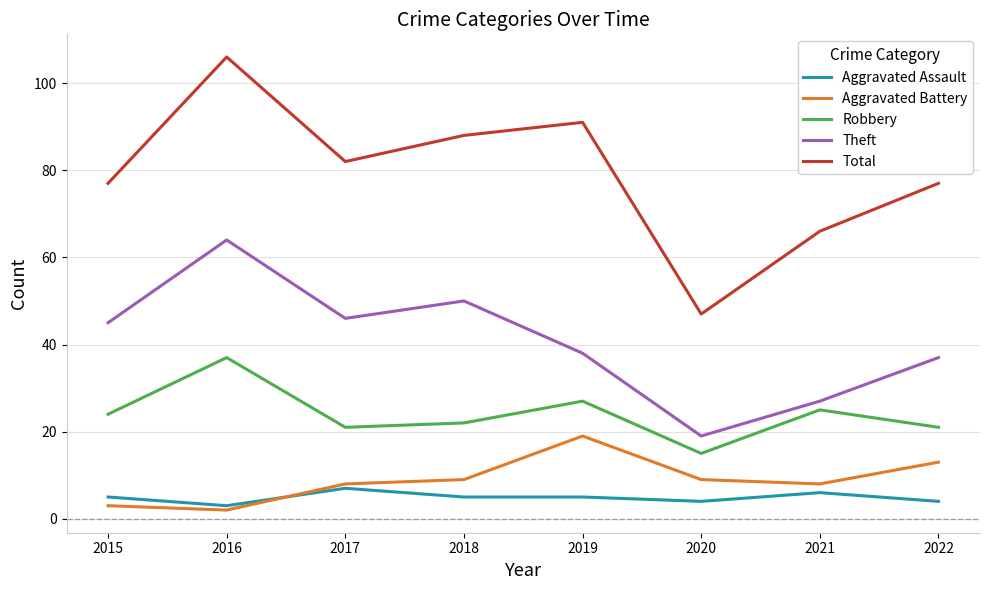

What is the minimum value shown in the chart?

2